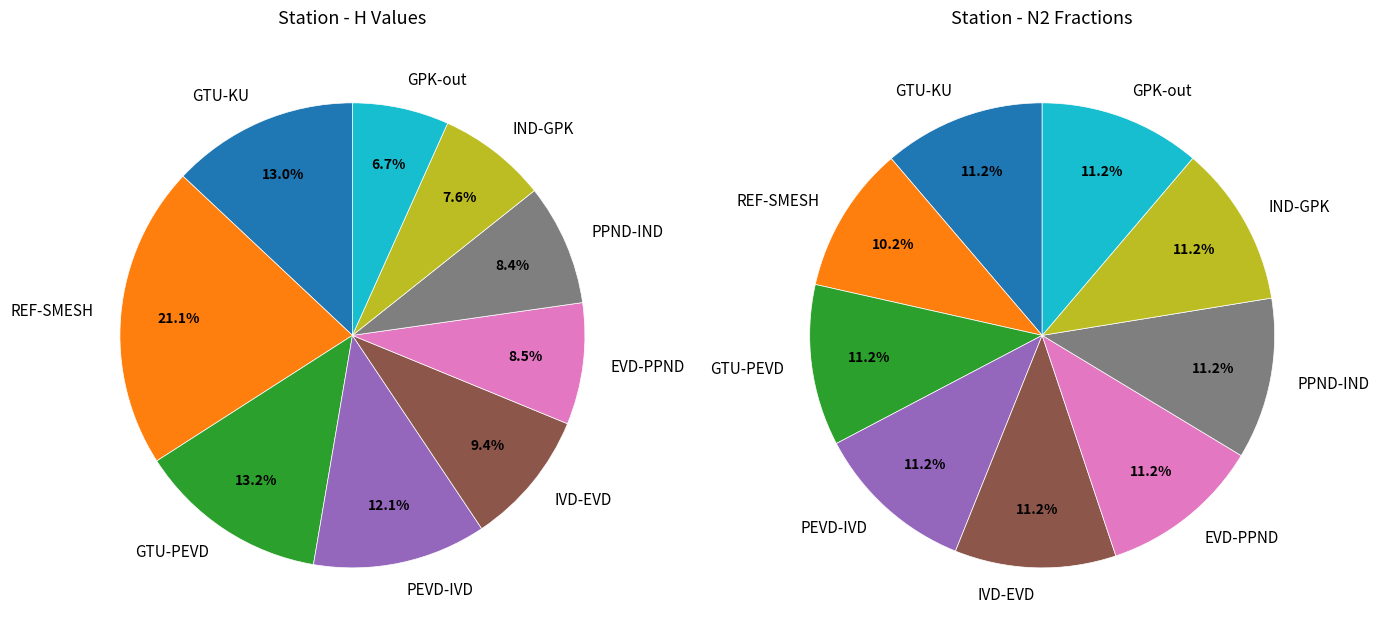

Combined, do 2 and 6 account for over 50%?

No